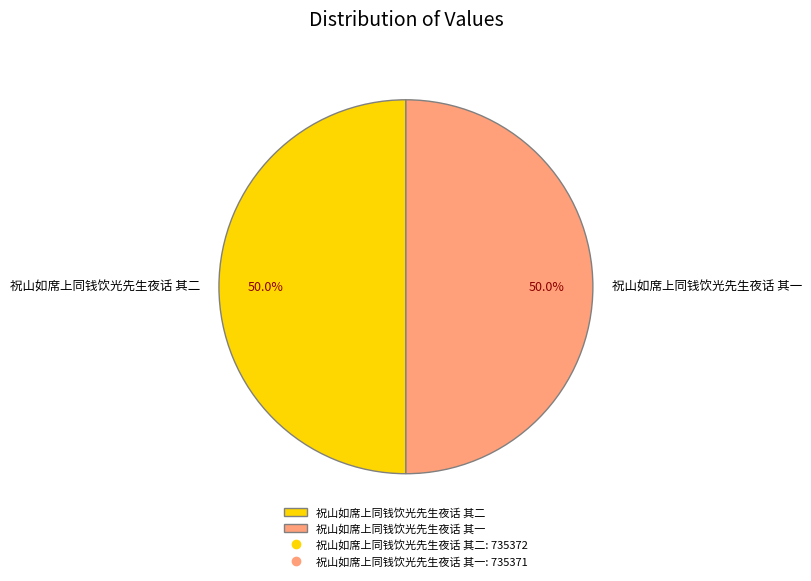

To the nearest percent, what percentage of the pie is 祝山如席上同钱饮光先生夜话 其二?

50%